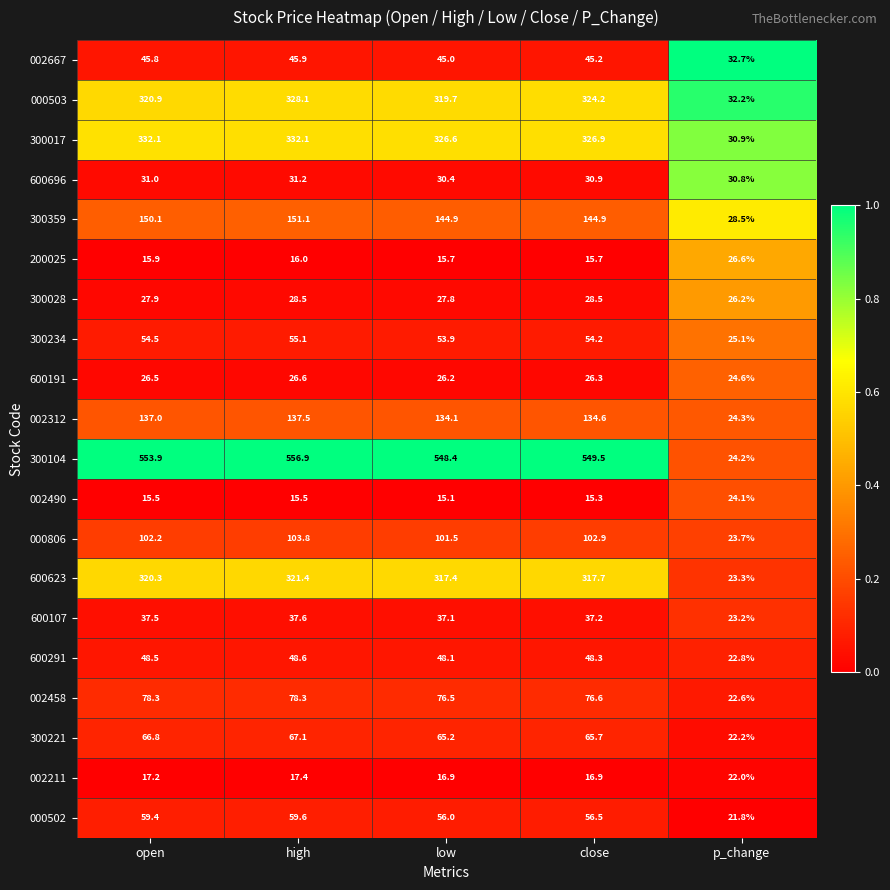

Is it true that 300221 equals 38.7 at p_change?

False